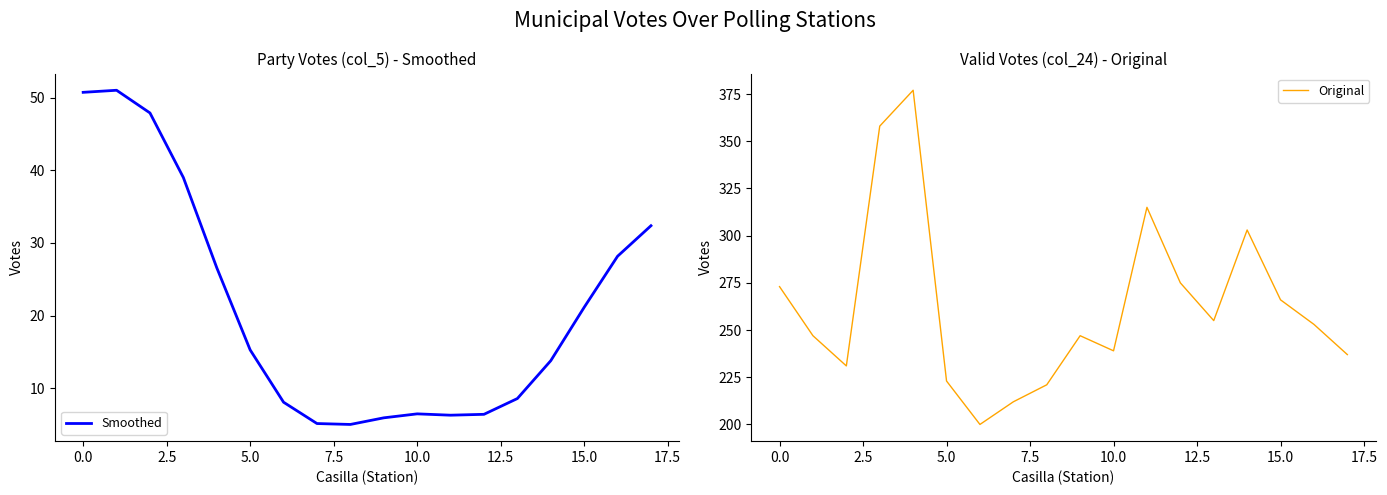

What are all the series names shown in the legend?

Smoothed, Original